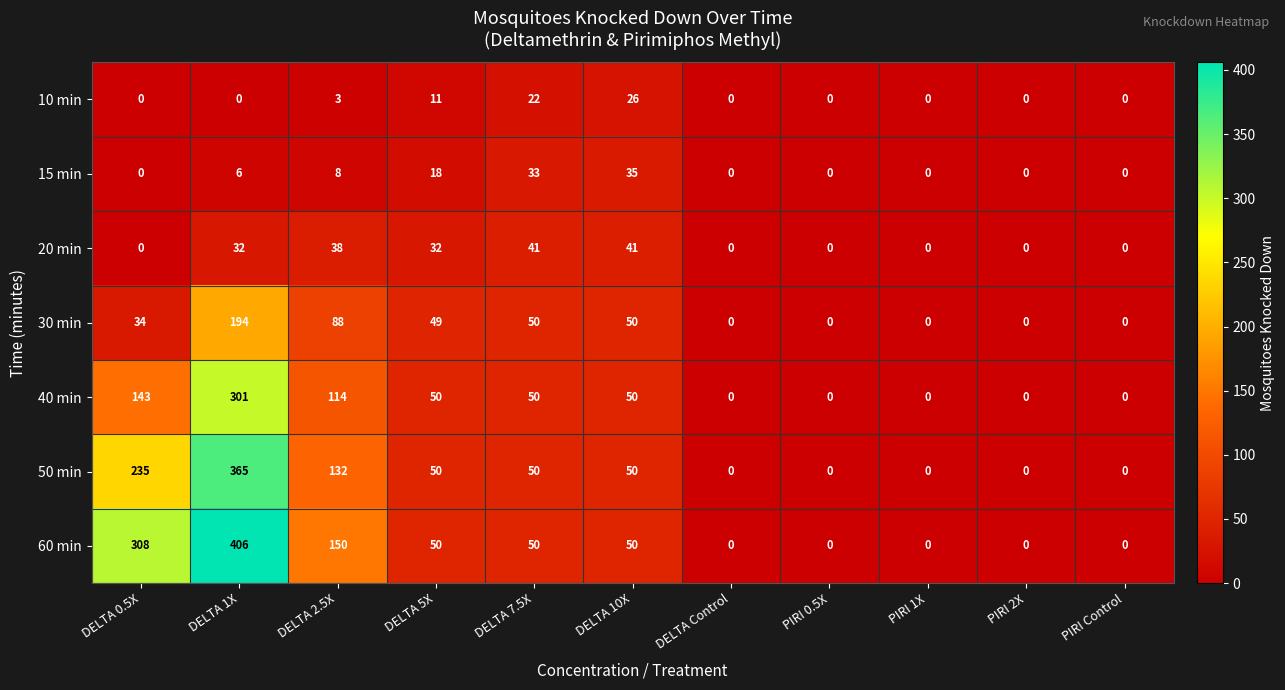

How many distinct data groups are displayed?

7